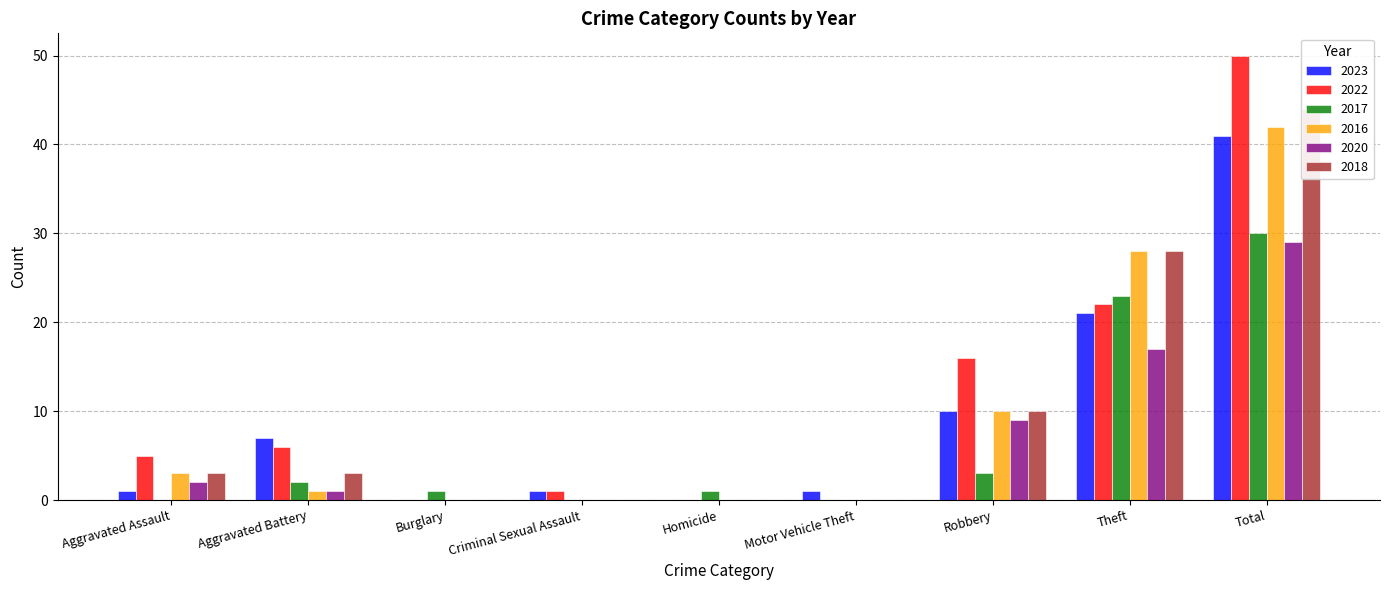

What is the difference between the maximum and minimum values in the 2016 series?

42